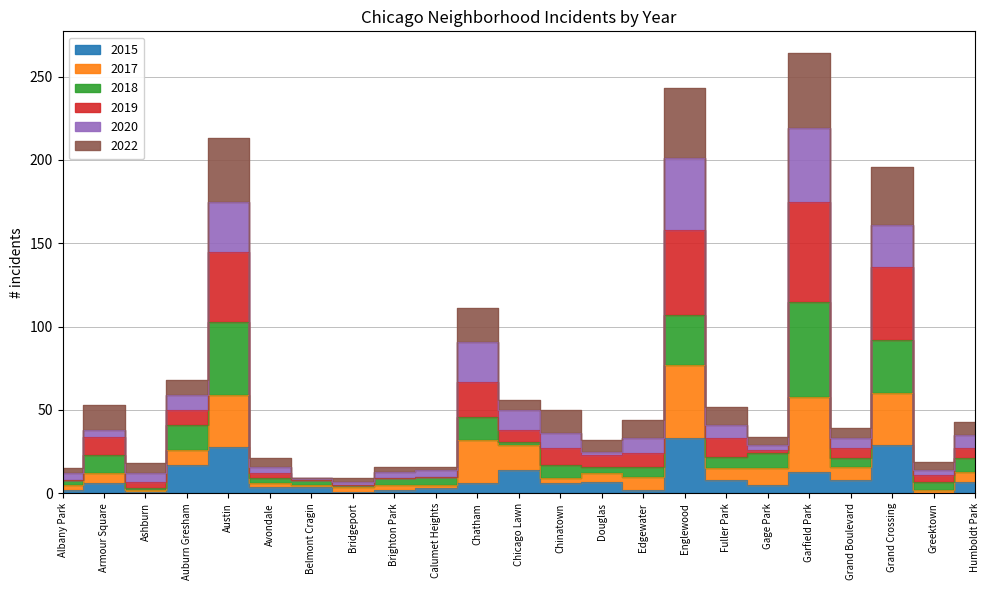

Which series has the widest spread of values?

2019